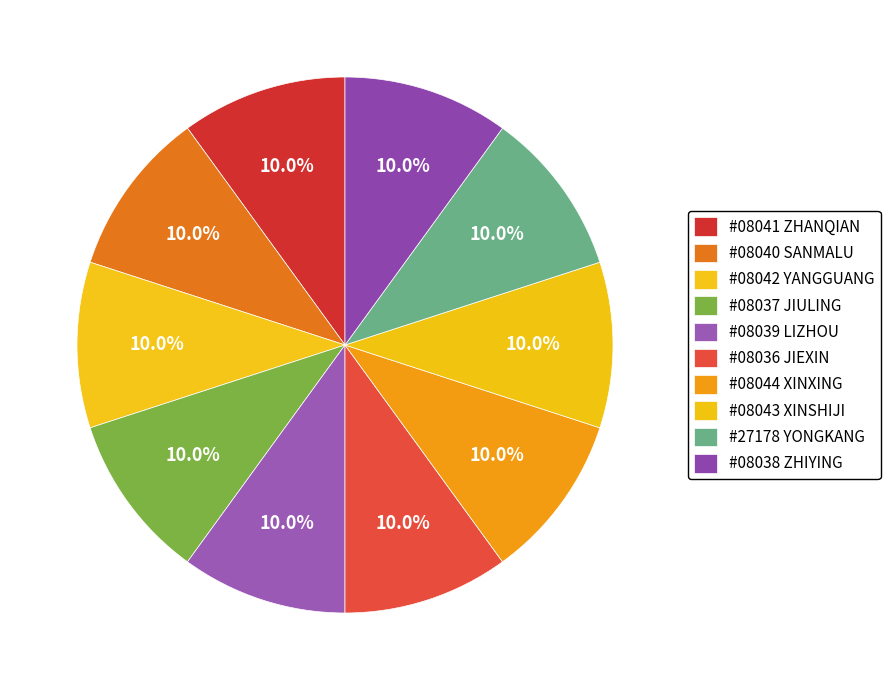

How many slices are in this pie chart?

10